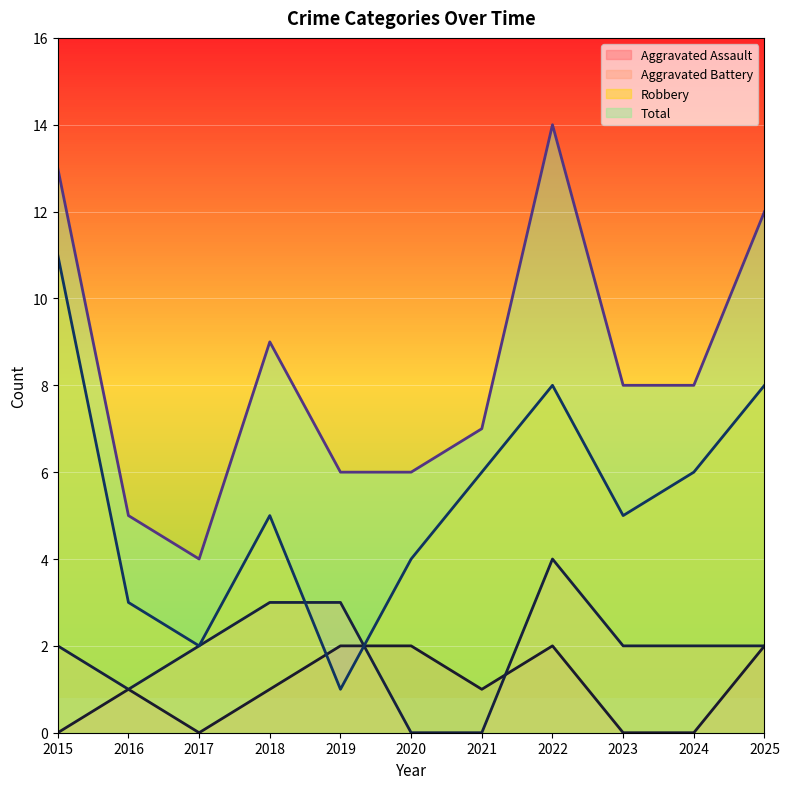

Count the Aggravated Assault values in the range 0 to 2.

11